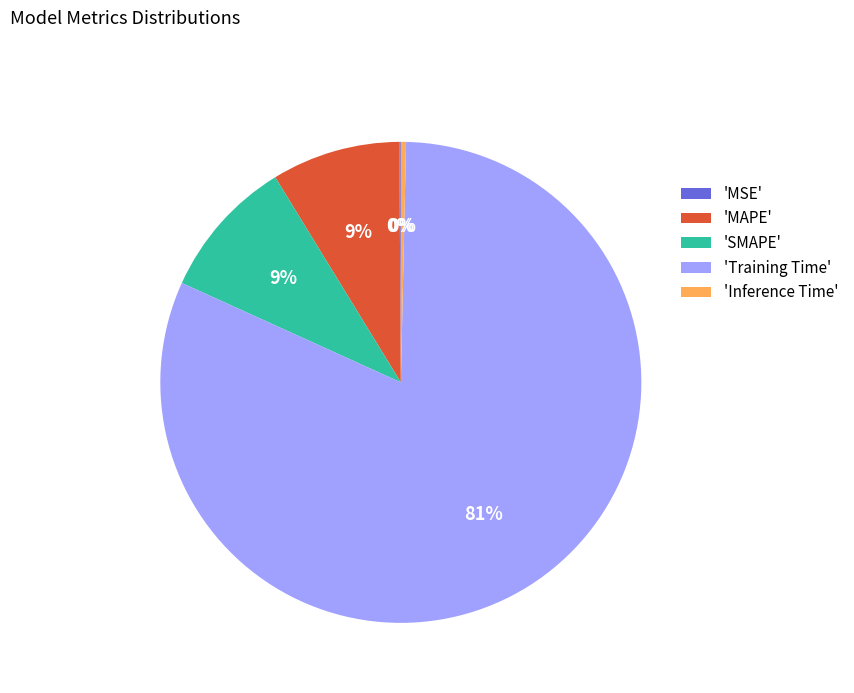

Which has a higher value, 'SMAPE' or 'Training Time'?

'Training Time'